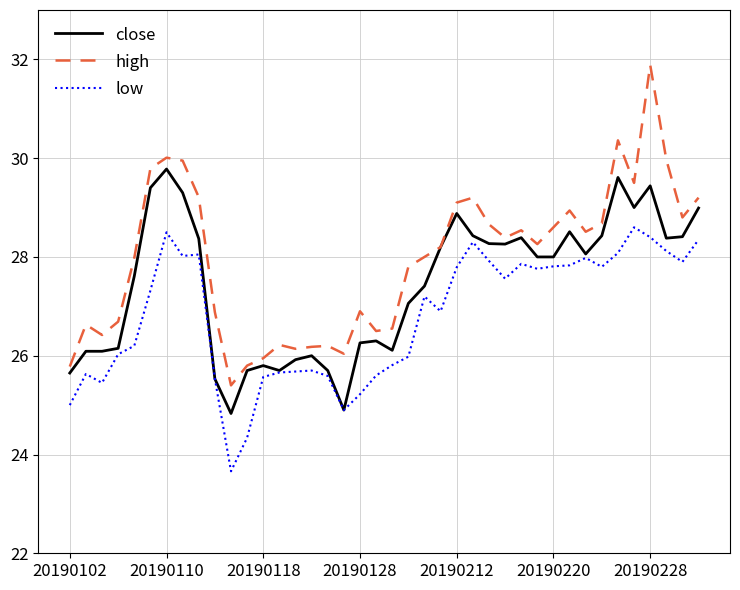

What is the difference between the maximum and minimum values in the low series?

4.9